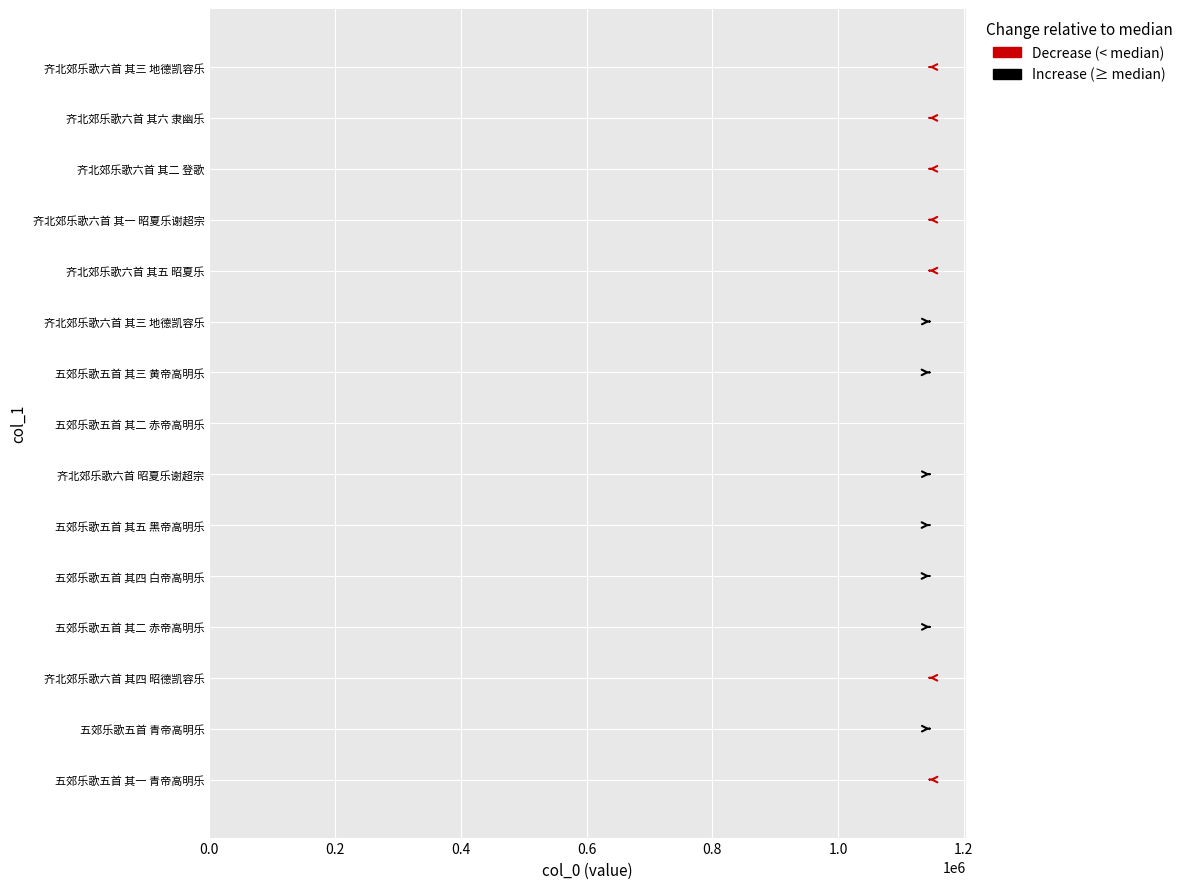

Does the chart contain any negative values?

No